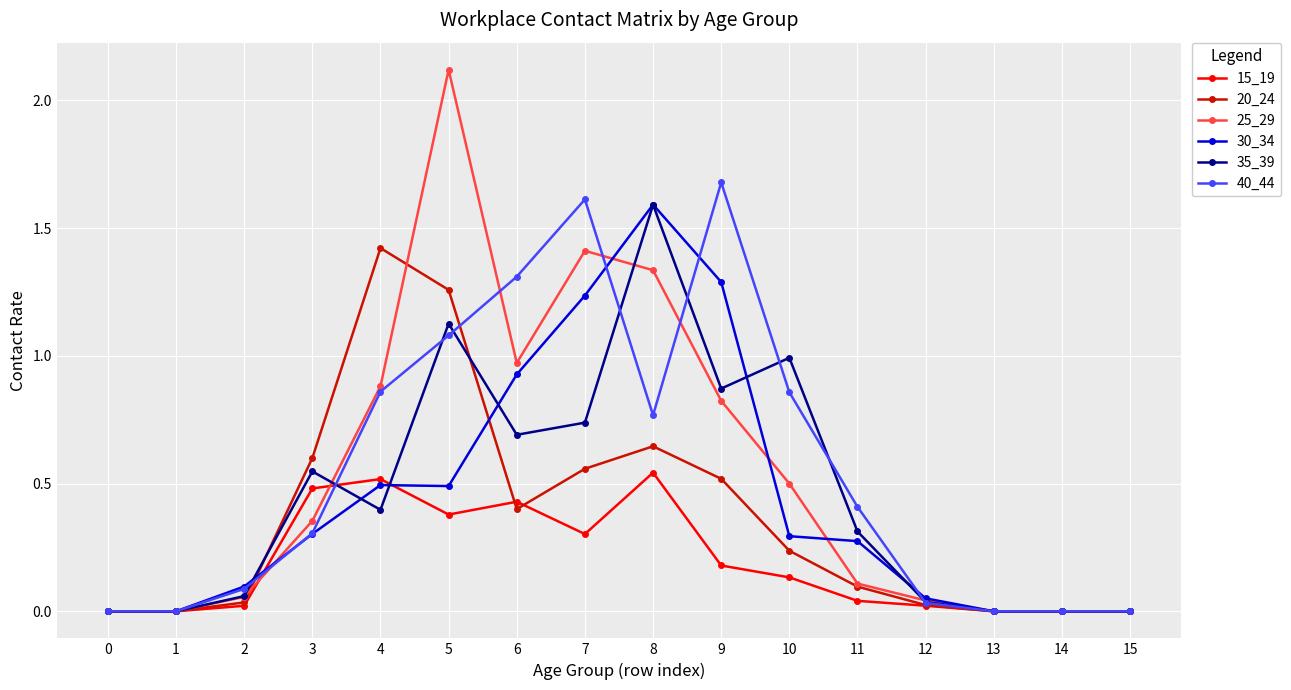

Count the number of categories in the chart.

16